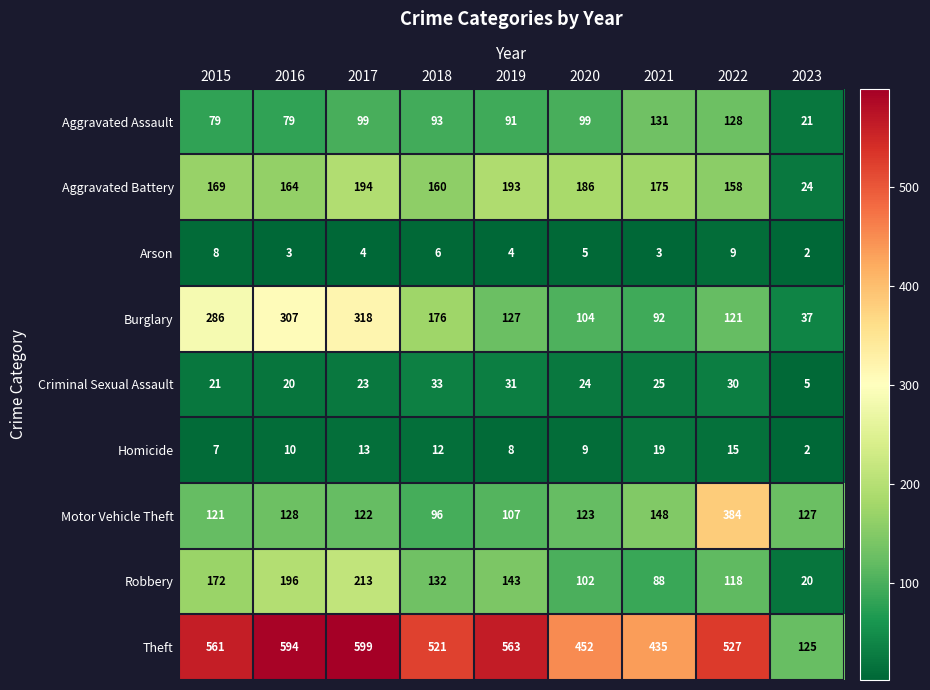

What value does the Aggravated Battery series have at 2016?

164